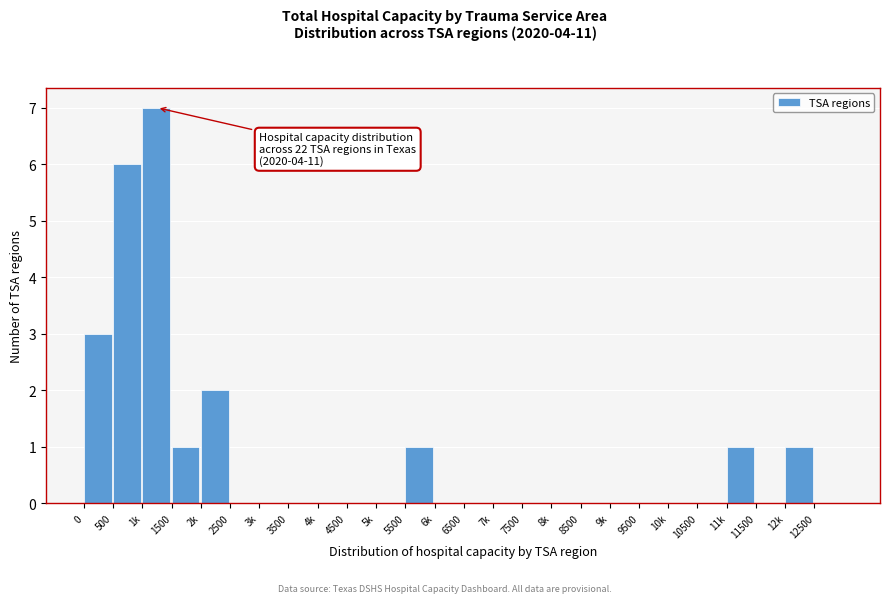

Reading left to right, what are all the values shown in this chart?

0=3	500=6	1k=7	1500=1	2k=2	2500=0	3k=0	3500=0	4k=0	4500=0	5k=0	5500=1	6k=0	6500=0	7k=0	7500=0	8k=0	8500=0	9k=0	9500=0	10k=0	10500=0	11k=1	11500=0	12k=1	12500=0